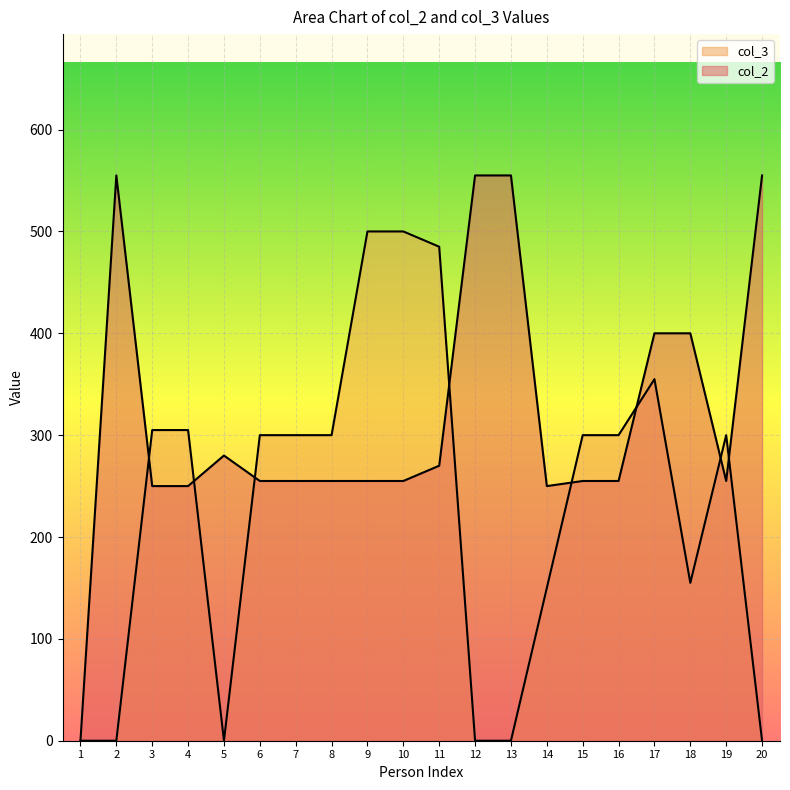

Does the chart display data point markers on the line(s)?

No